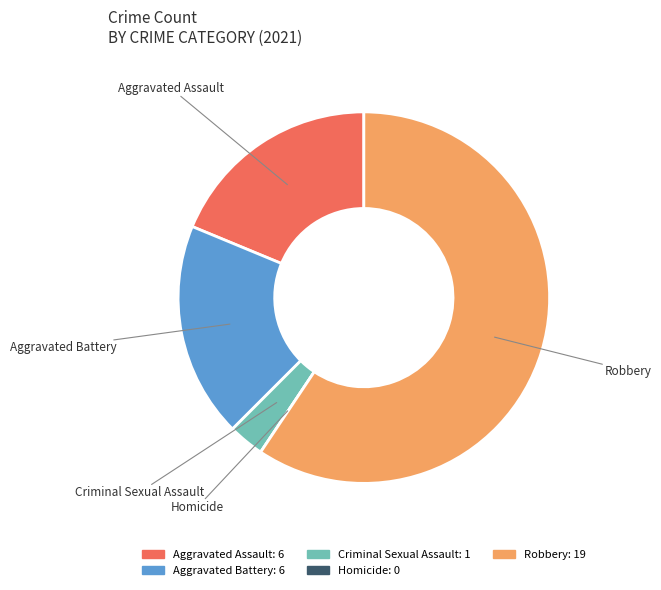

Is there any slice that represents more than half of the pie?

Yes